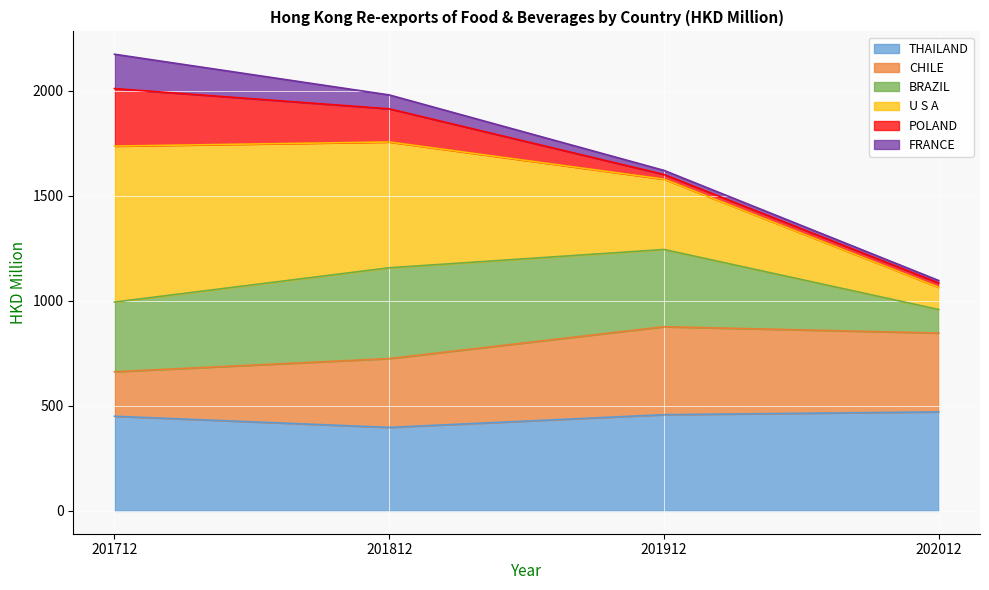

Which has a higher value, 201912 or 201812?

201912